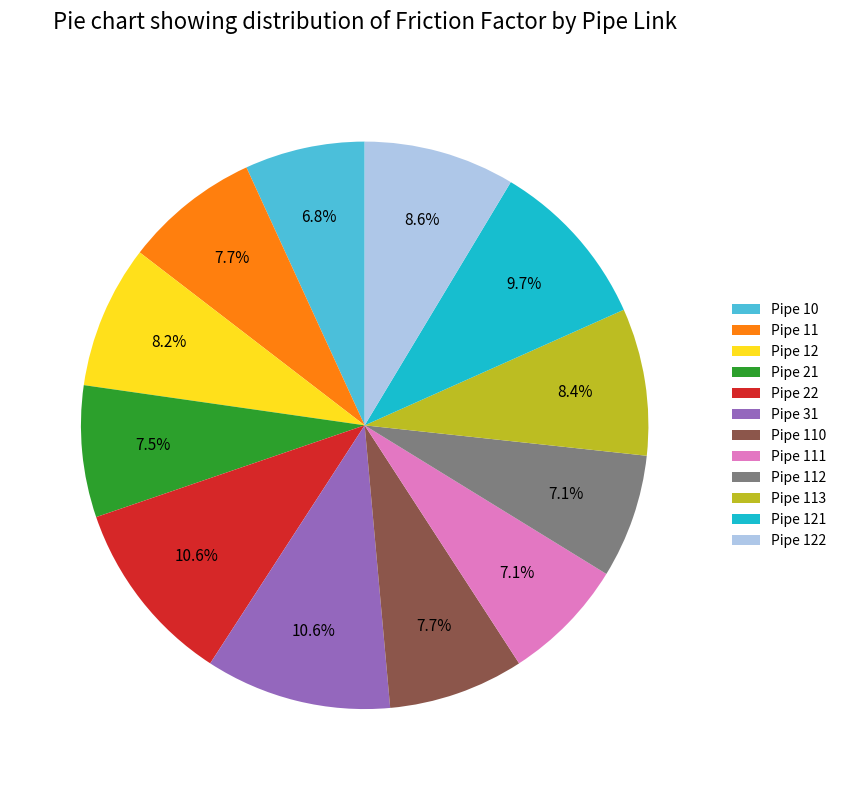

To the nearest percent, what is the combined percentage of Pipe 31 and Pipe 10?

17%